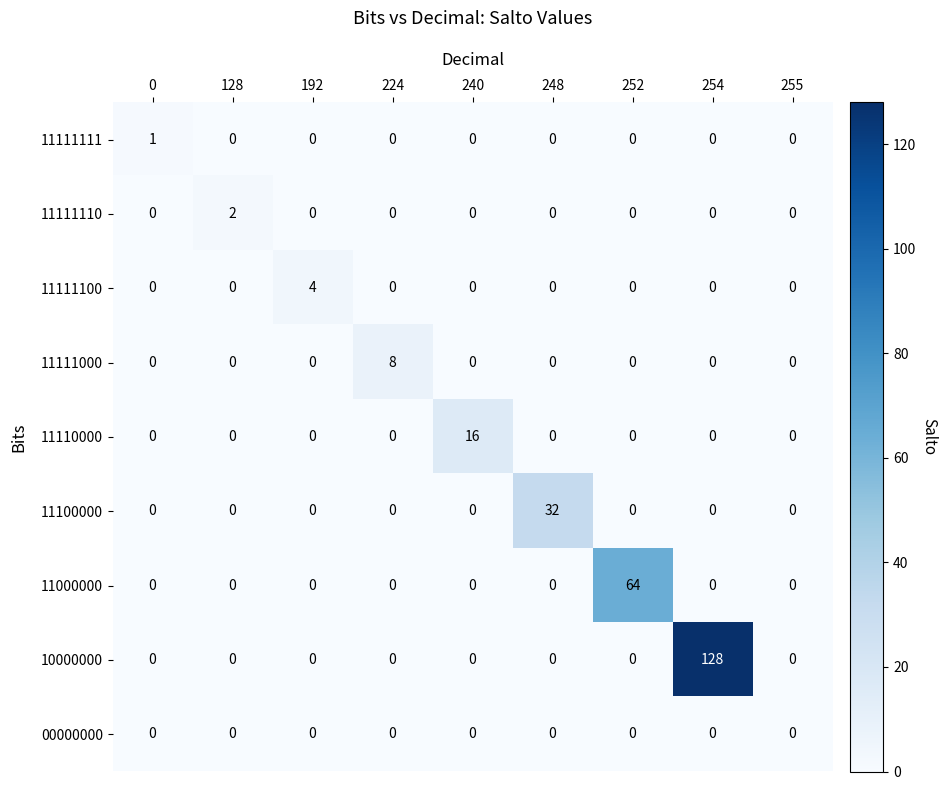

Which series has the largest total across all categories?

10000000